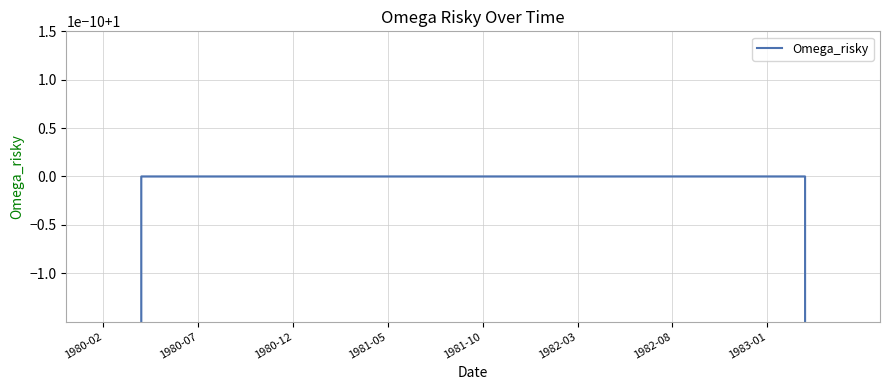

How many points are higher than both their immediate neighbors (excluding endpoints)?

9